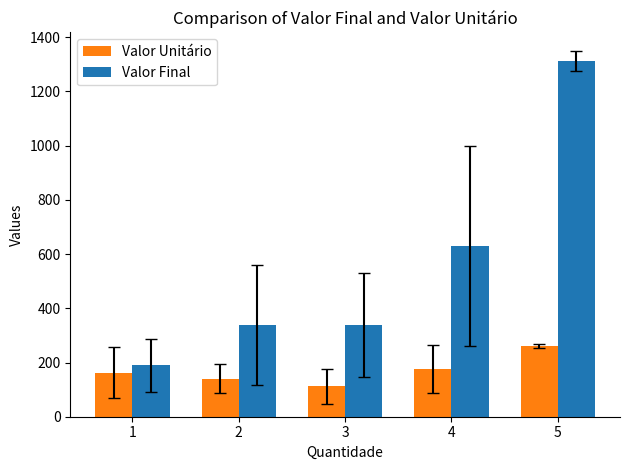

Which series changed the most between 4 and 5?

Valor Final